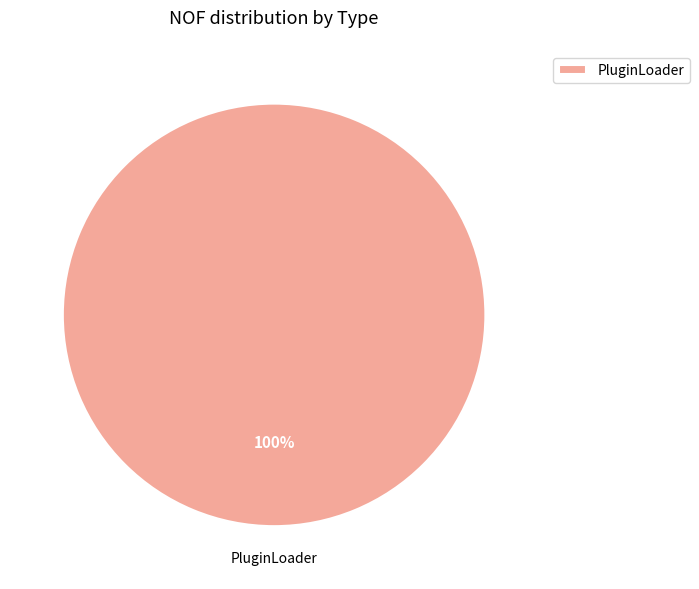

The PluginLoader slice represents 85% of the pie. True or false?

False